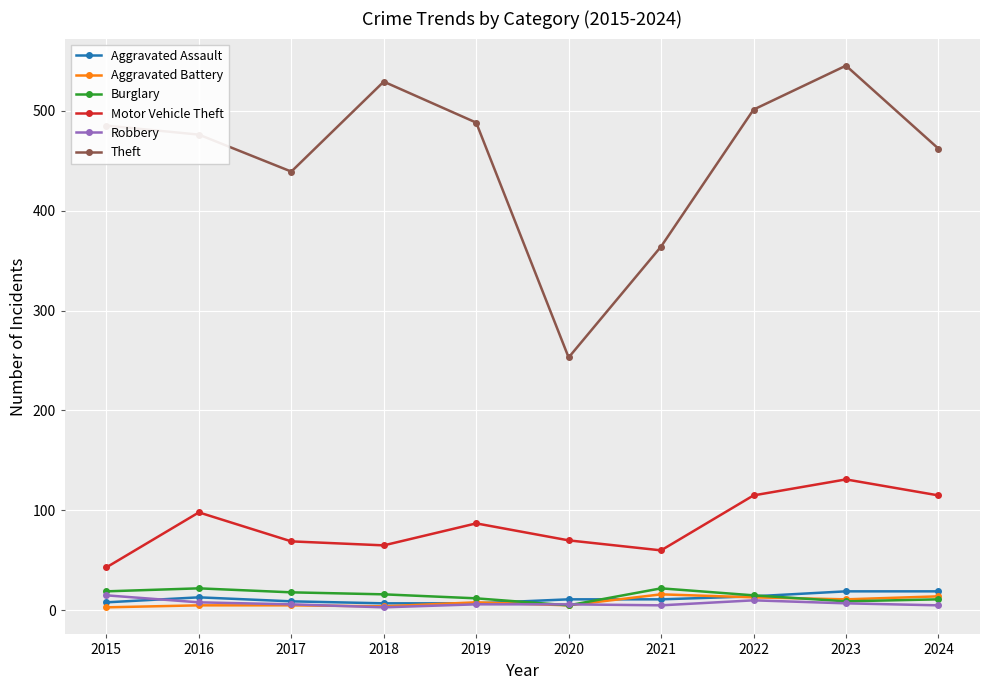

What is the difference between the maximum and second lowest values in the Theft series?

181